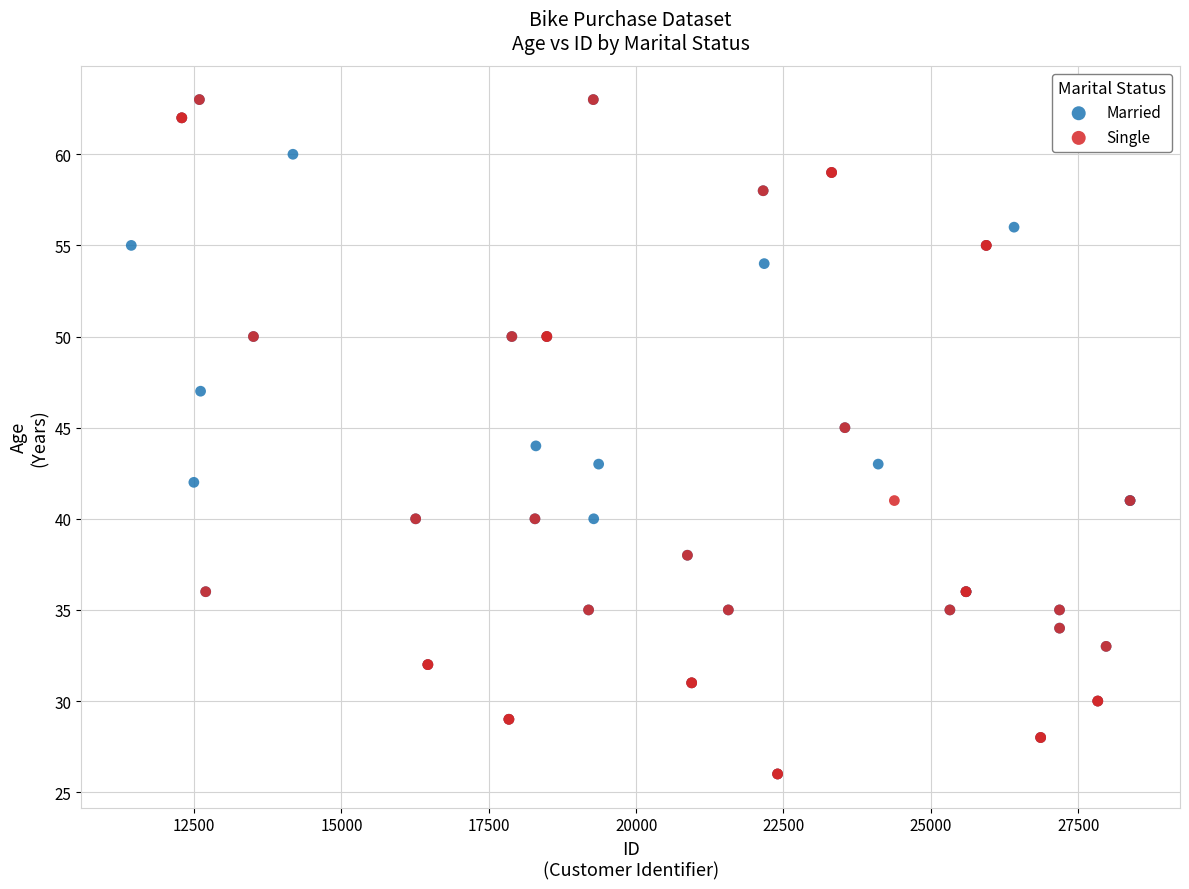

What are all the series names shown in the legend?

Married, Single